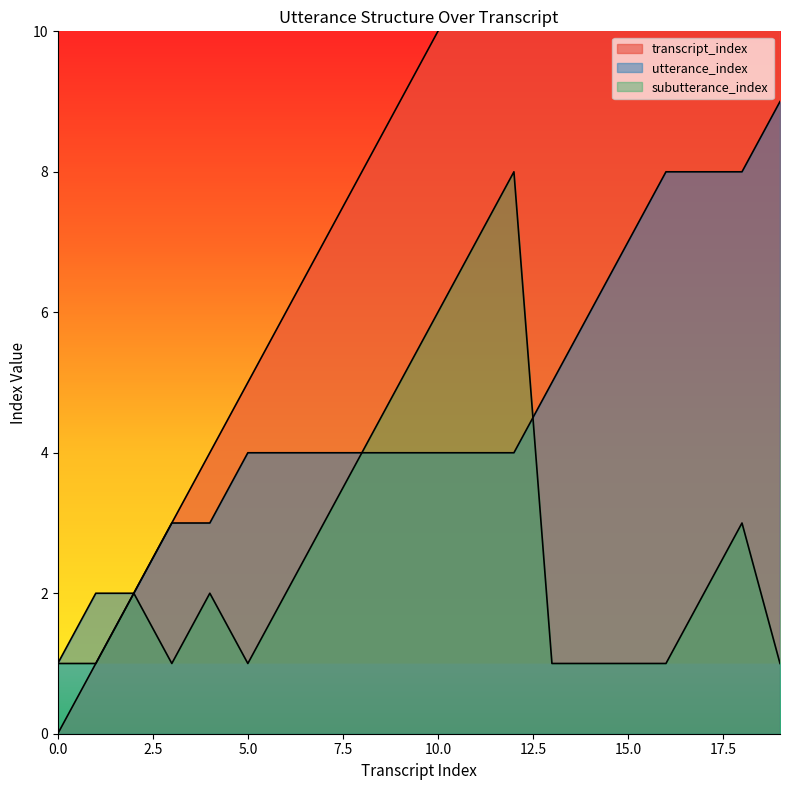

How many data points does each series have?

20